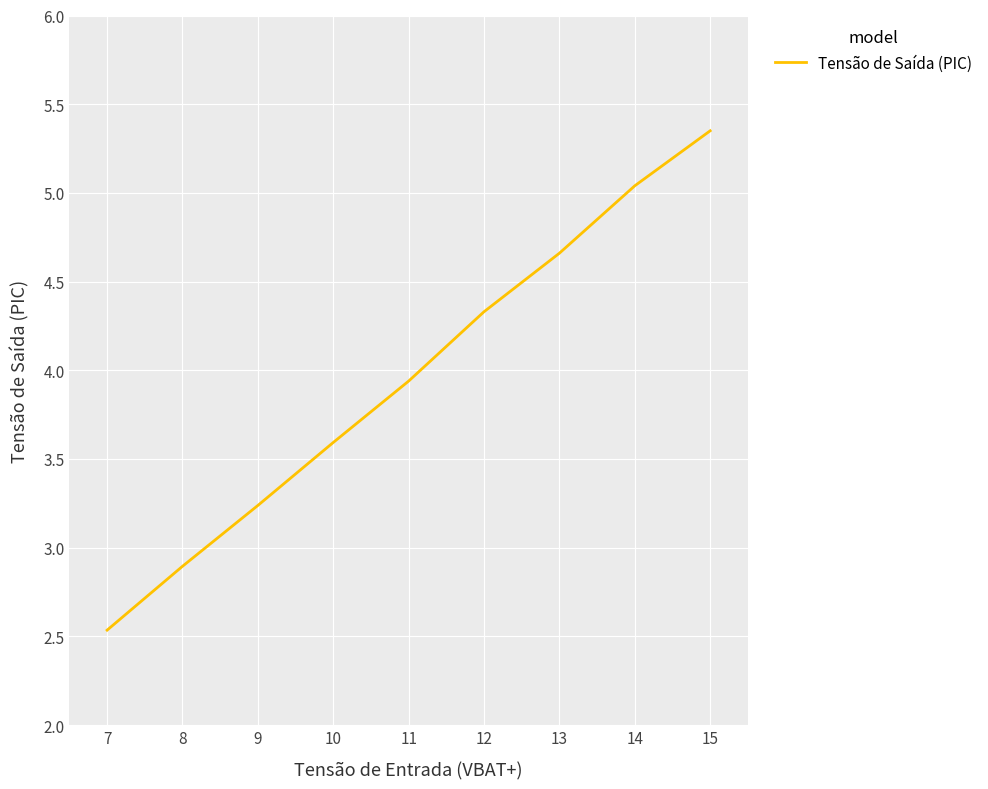

What is the difference between the values at 8 and 11?

1.0